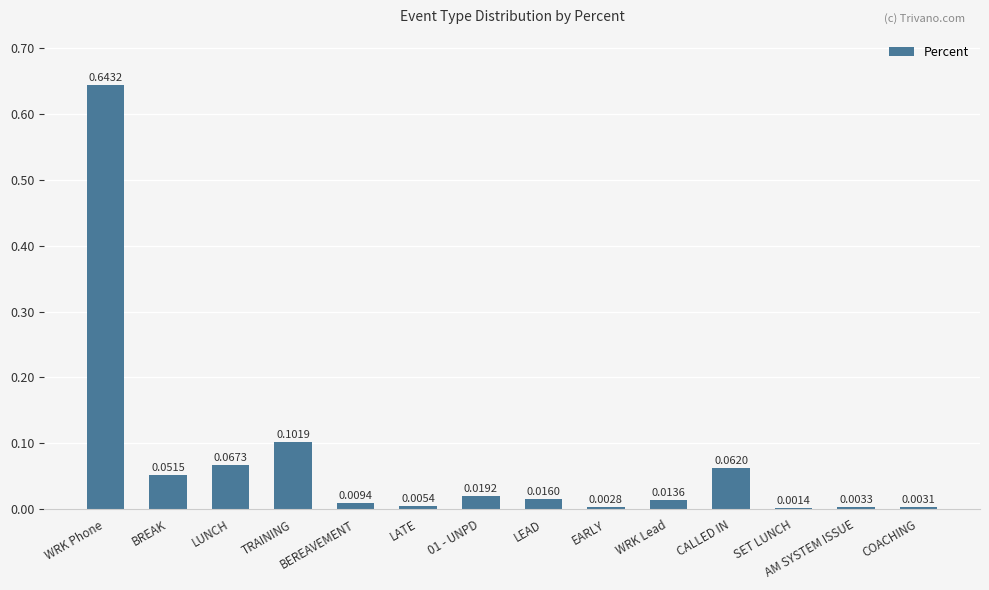

Count the number of categories in the chart.

14